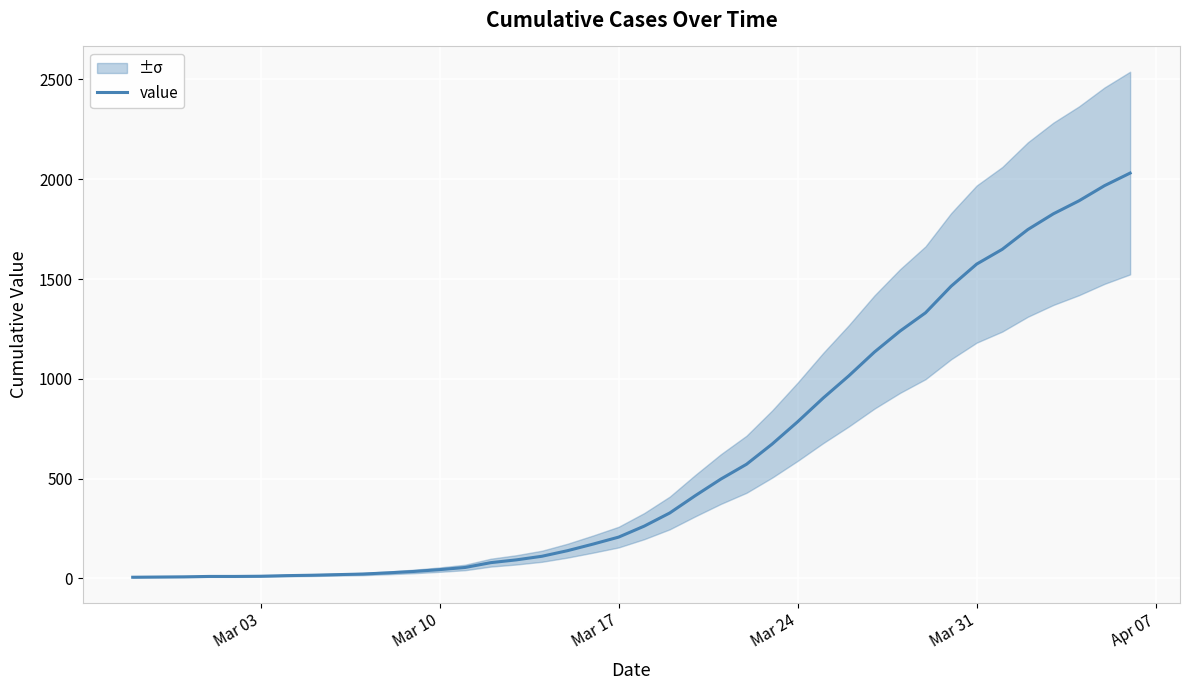

What is the average value?

610